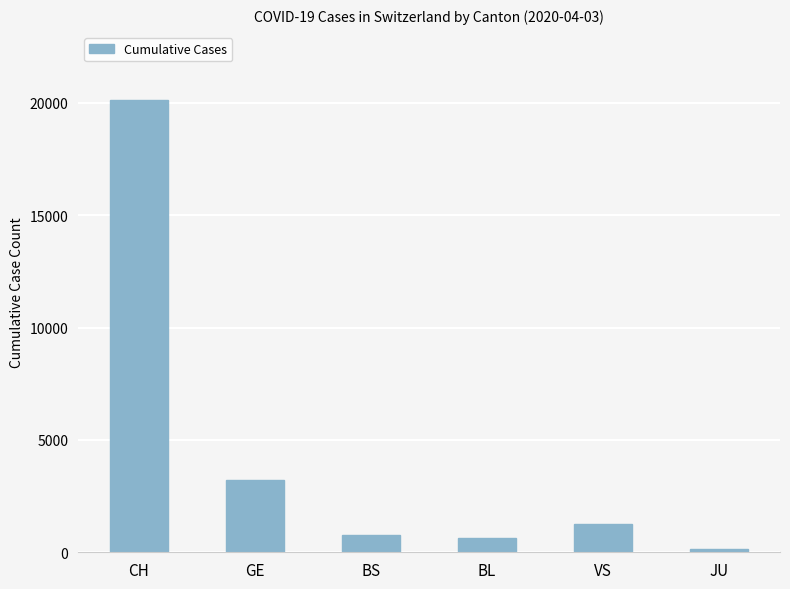

At which label is the value closest to 10145?

GE